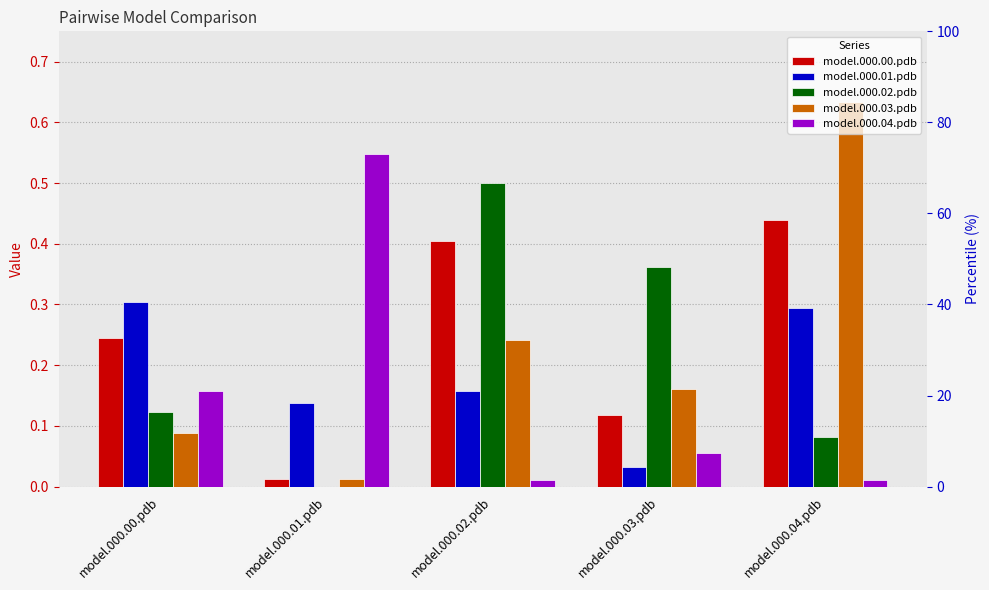

What are all the series names shown in the legend?

model.000.00.pdb, model.000.01.pdb, model.000.02.pdb, model.000.03.pdb, model.000.04.pdb